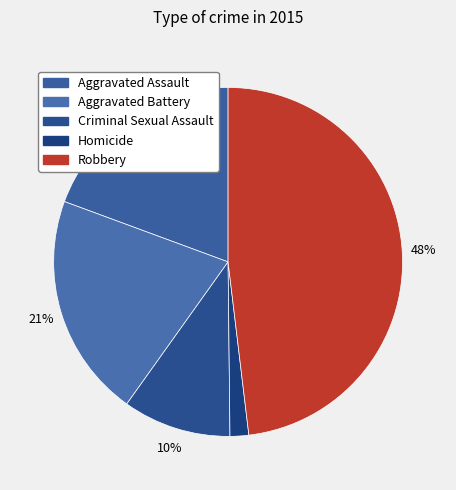

Count the number of slices in the pie.

5